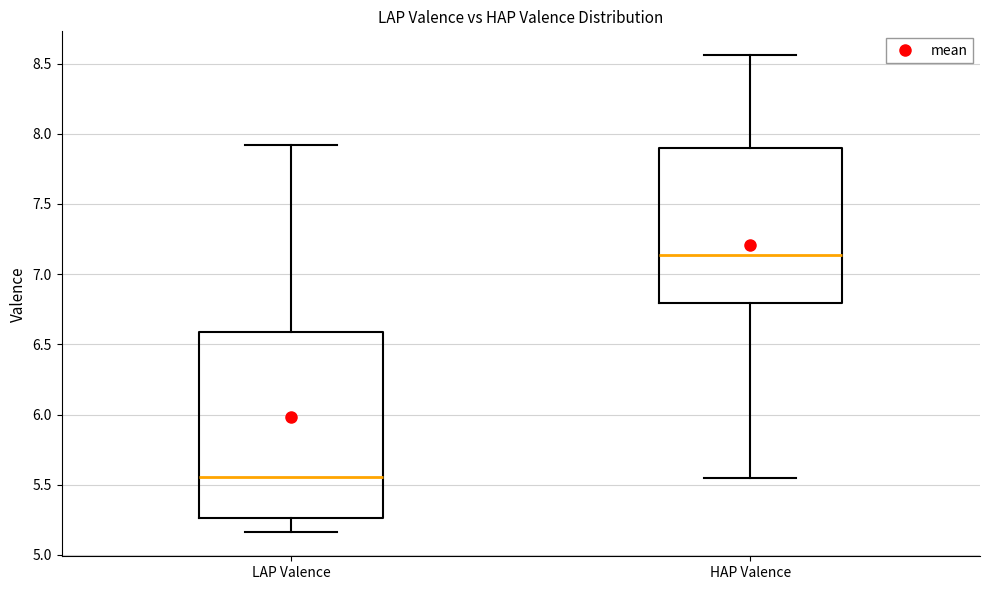

Reading left to right, read every box against the y-axis: the position of its median line, the range the box covers, and the ends of its whiskers. The values are not printed on the chart, so give them approximately, as read against the axis.

LAP Valence: median 5.55, box 5.25 to 6.60, whiskers 5.15 to 7.90
HAP Valence: median 7.15, box 6.80 to 7.90, whiskers 5.55 to 8.55